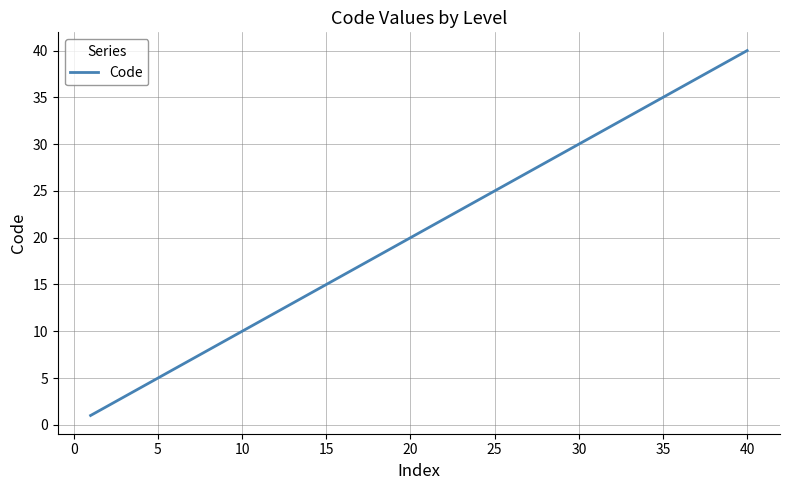

Does the chart display data point markers on the line(s)?

No